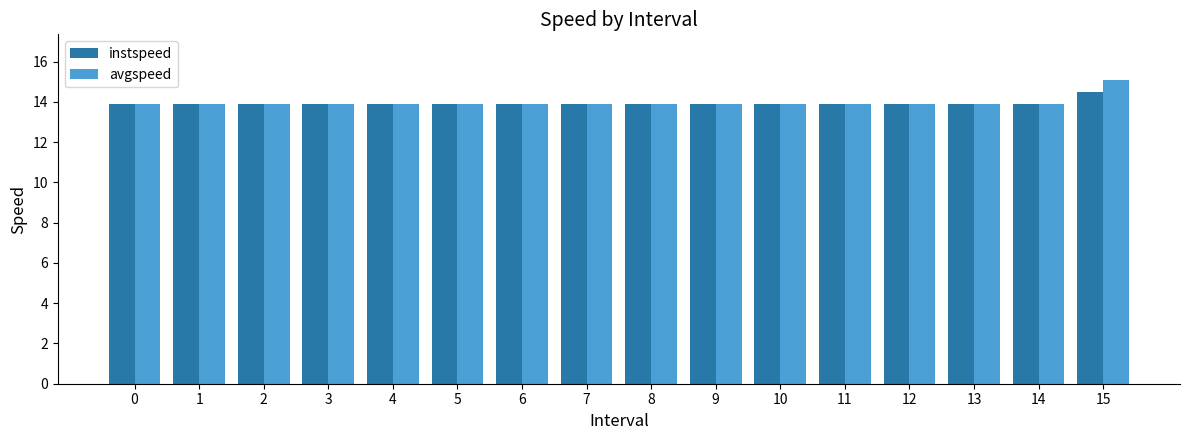

What is the minimum value shown in the chart?

13.9